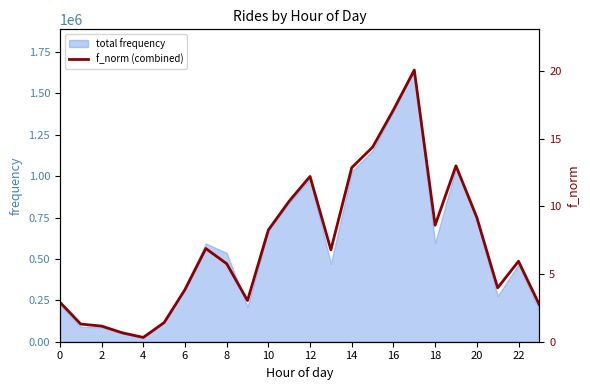

What is the label of the 19th point from the left?

18